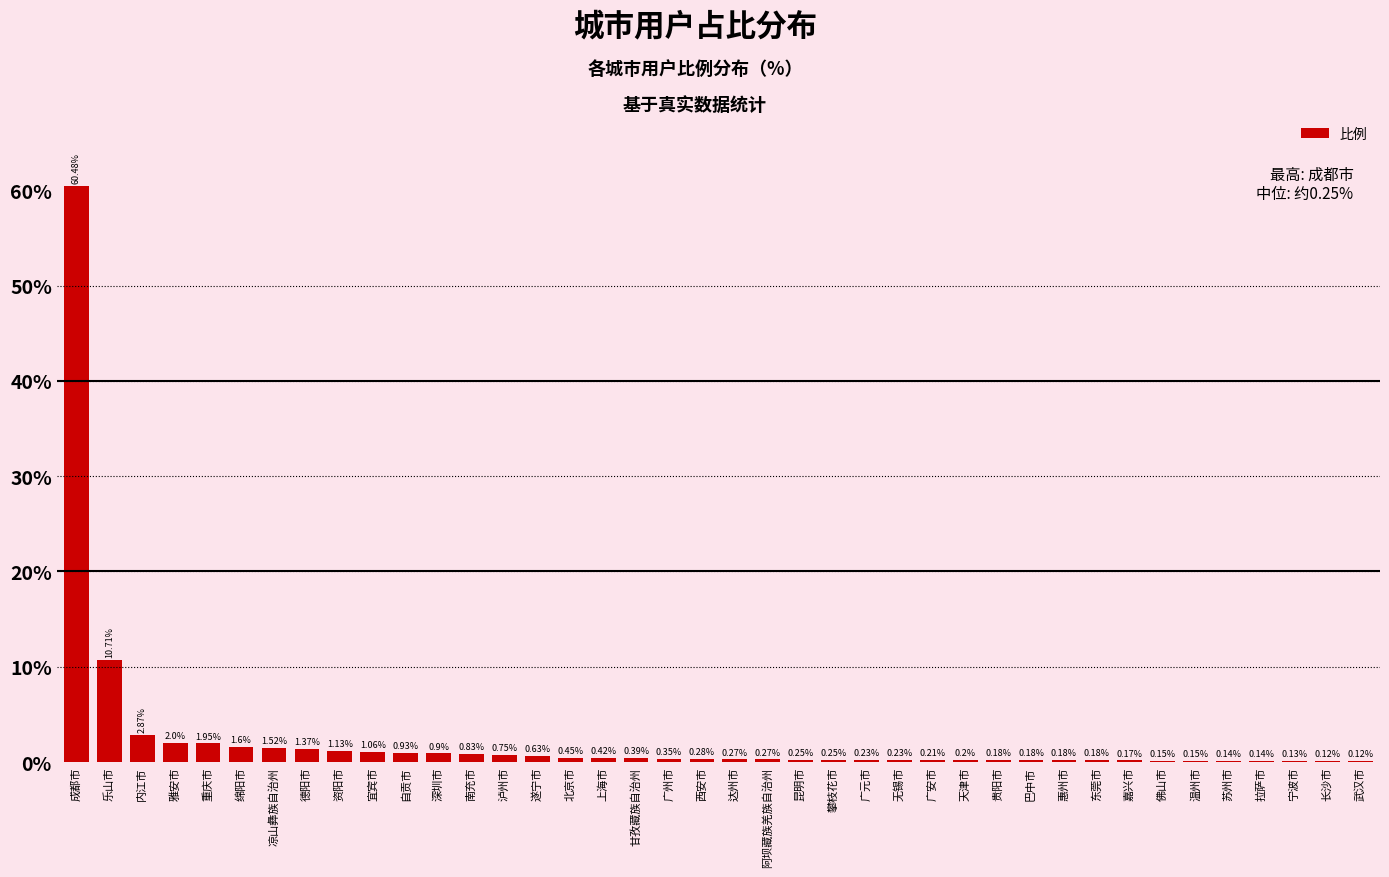

Which category has the highest value across all series?

成都市